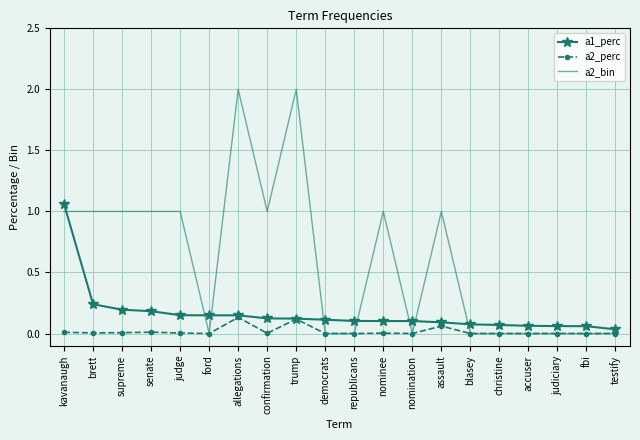

What position from the left is nomination?

13